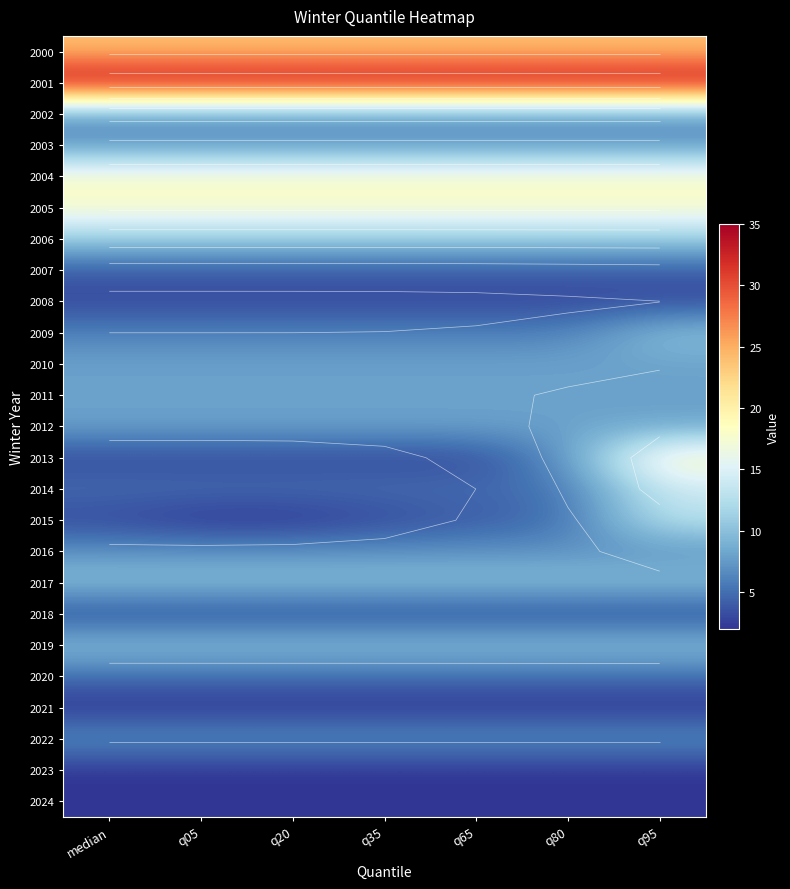

What is the minimum value shown in the chart?

2.0